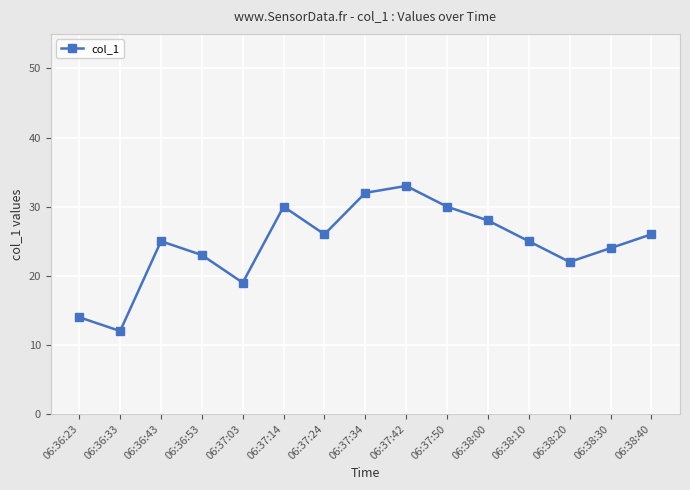

True or false: the data shows 42 at 06:36:43.

False